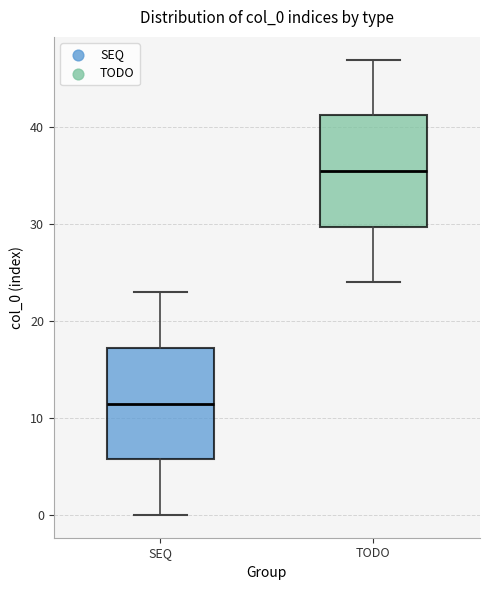

Which box has the lowest median line?

SEQ